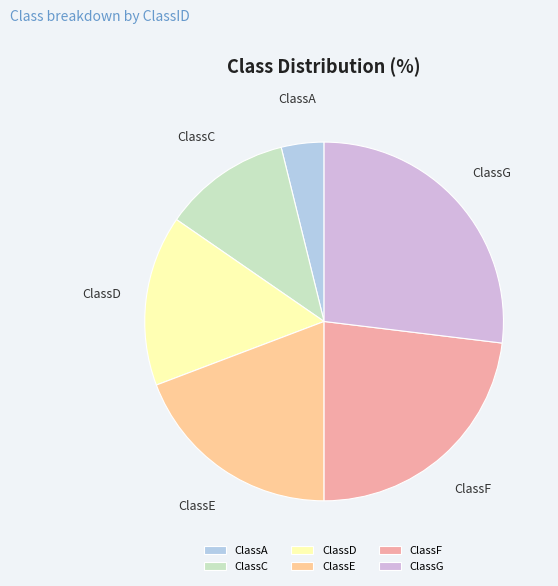

Count the number of slices in the pie.

6